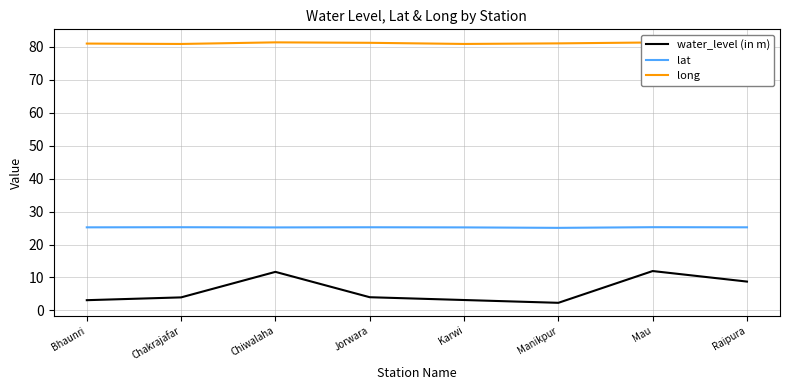

At Manikpur, list the series in order from largest to smallest.

long, lat, water_level (in m)